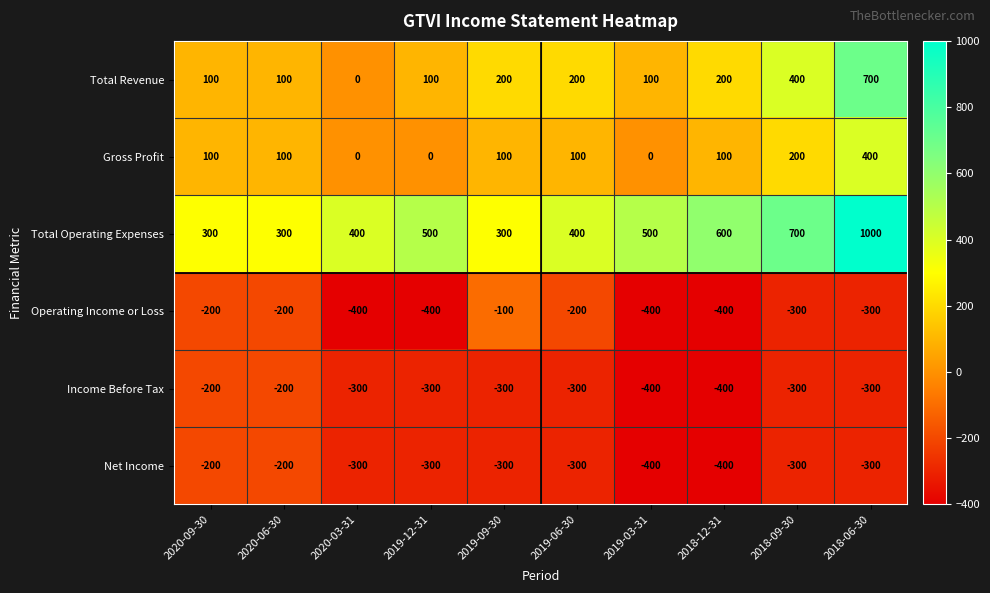

At which category is the sum across all series the highest?

2018-06-30